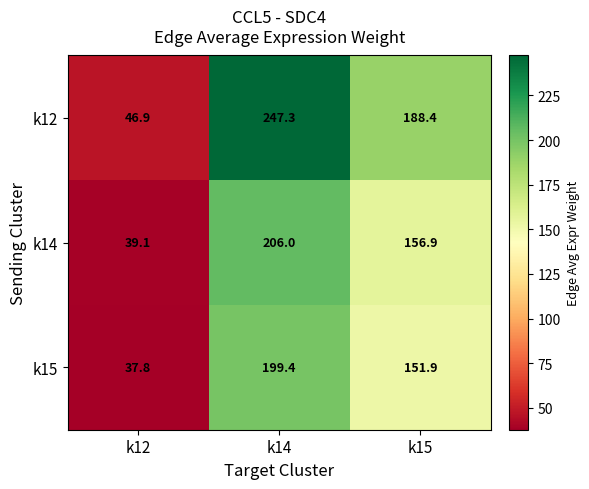

At which label does k14 first exceed 156?

k14